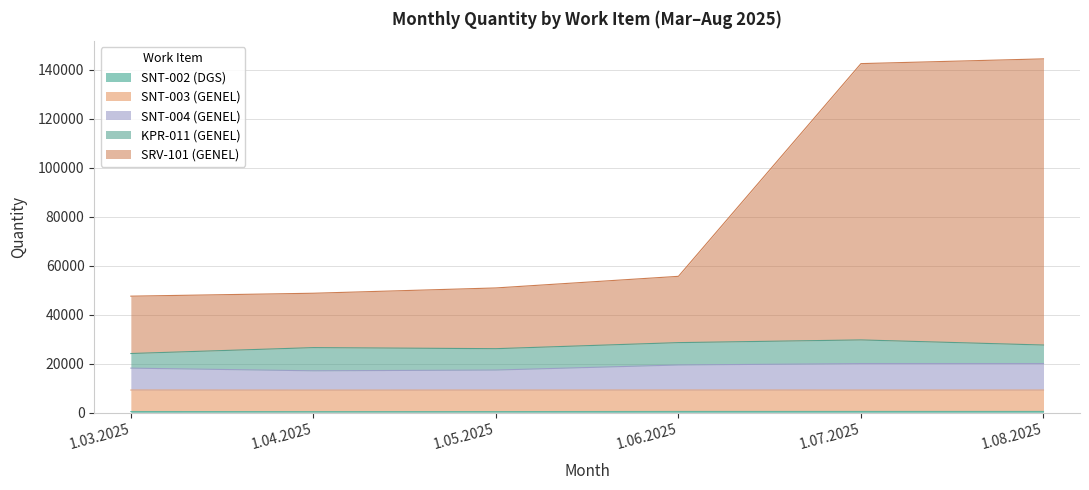

Which category has the lowest value across all series?

1.04.2025